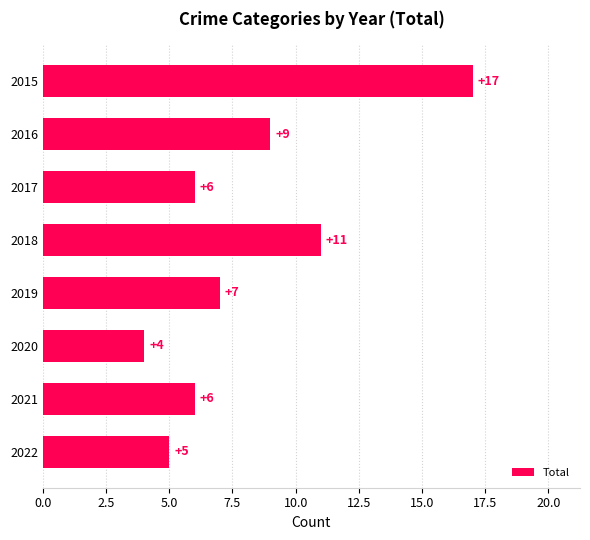

Between 2020 and 2018, which is larger?

2018